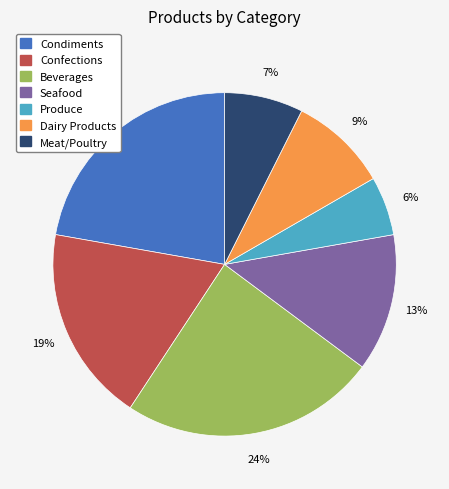

Do Produce and Condiments together represent more than half of the pie?

No